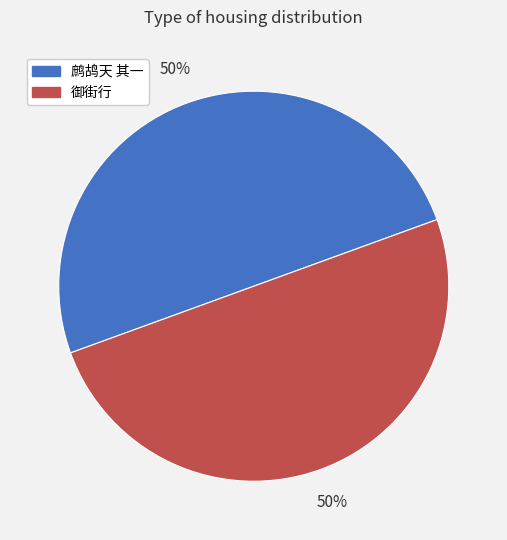

Combined, do 鹧鸪天 其一 and 御街行 account for over 50%?

Yes